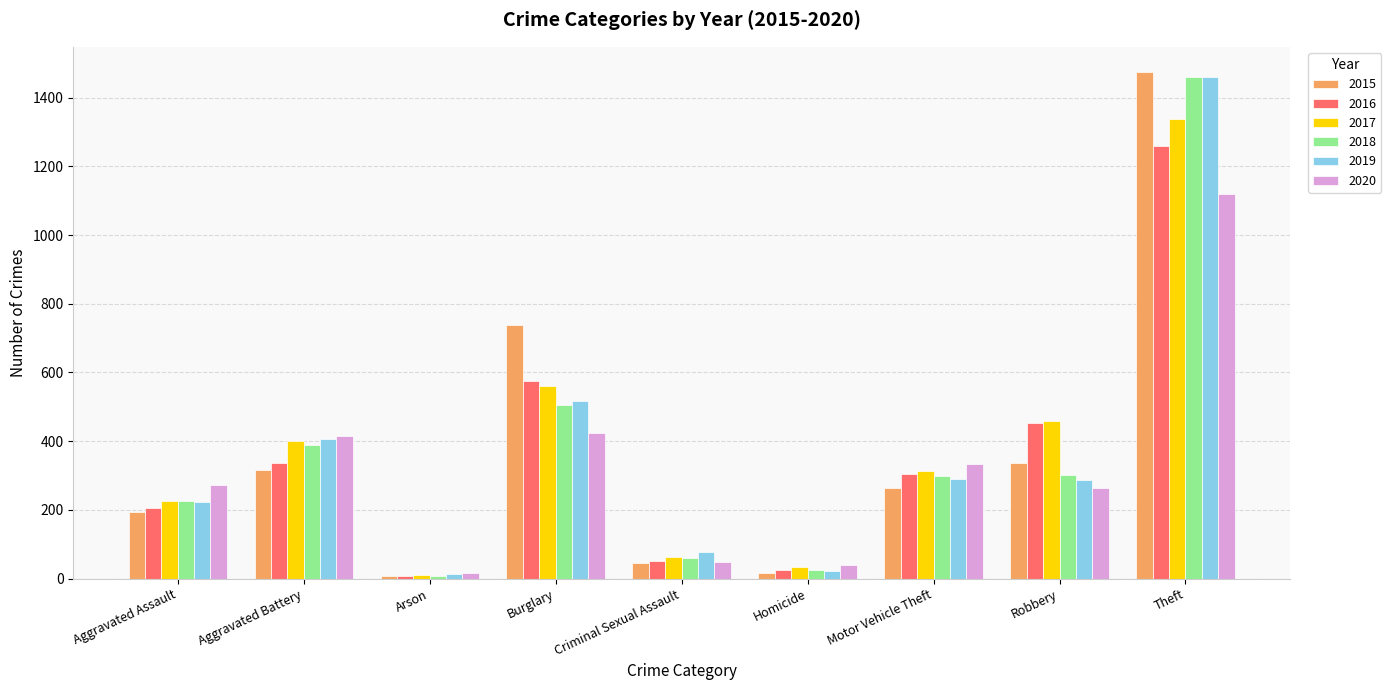

Which category has the highest value in the 2020 series?

Theft